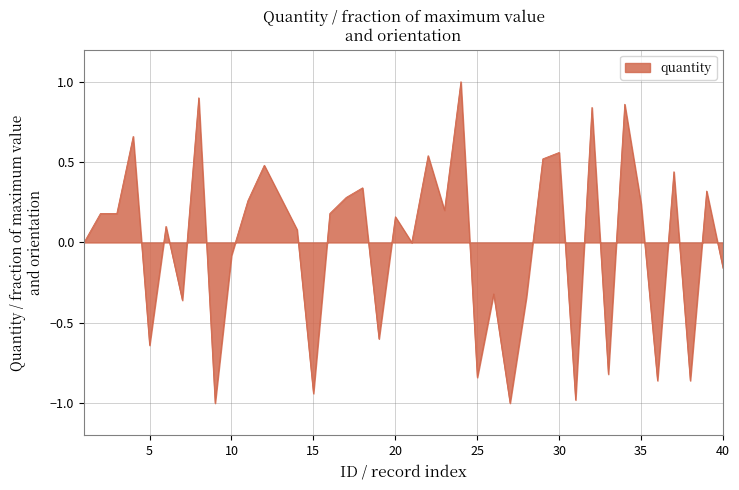

What is the difference between the maximum and minimum values?

2.0